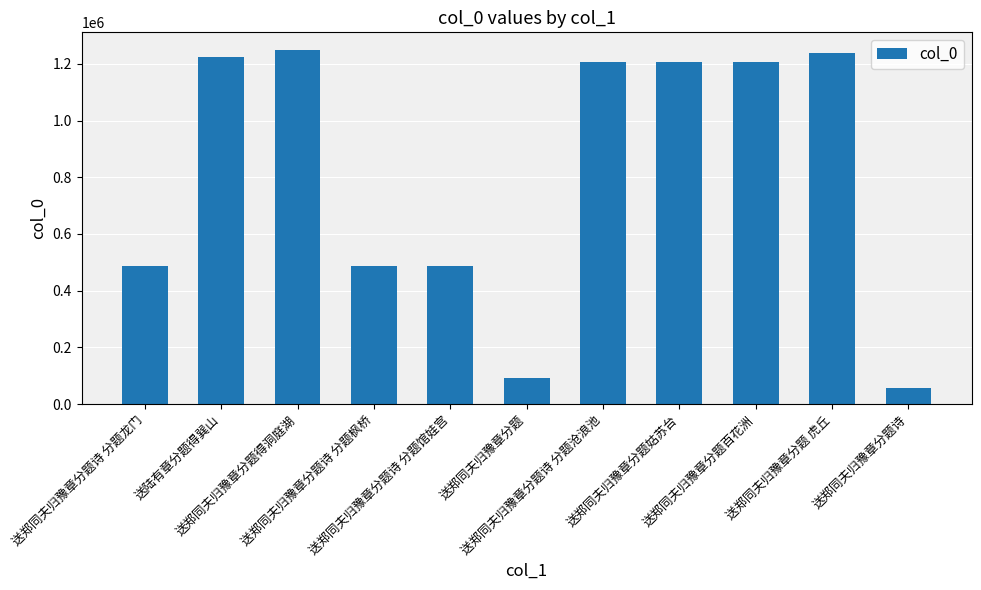

What is the difference between the second highest and second lowest values?

1149306